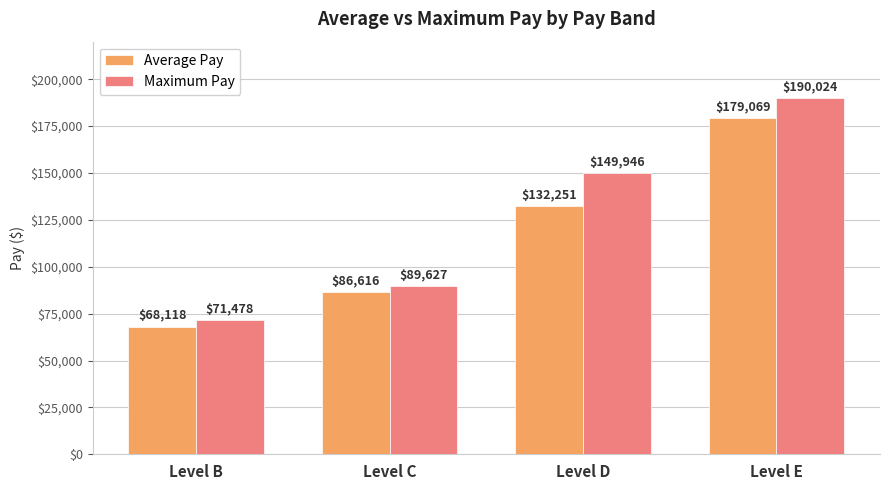

Rank the series by their maximum value, from lowest to highest.

Average Pay, Maximum Pay